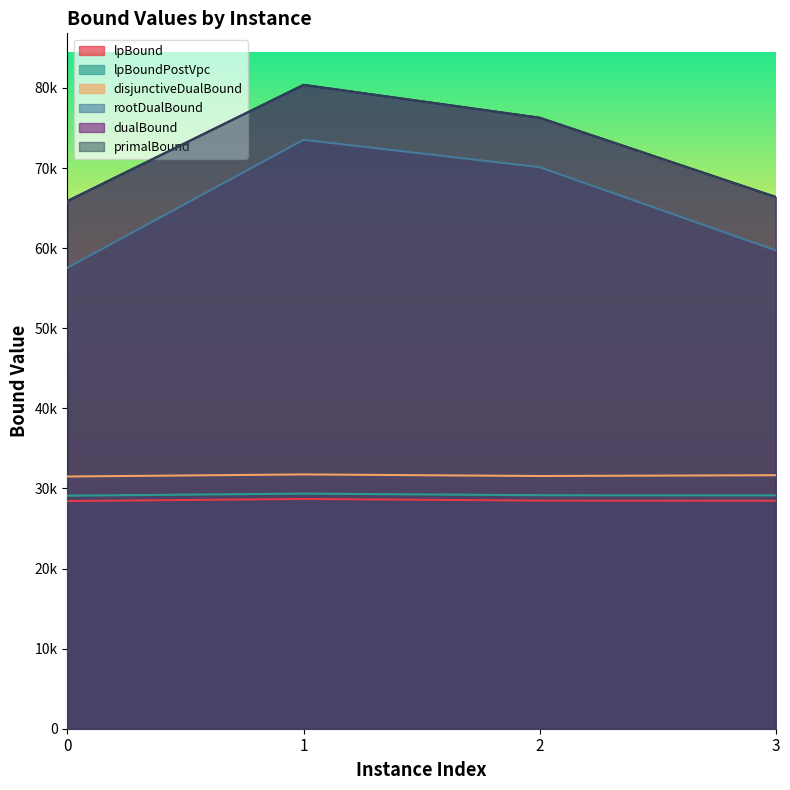

What are all the series names shown in the legend?

lpBound, lpBoundPostVpc, disjunctiveDualBound, rootDualBound, dualBound, primalBound